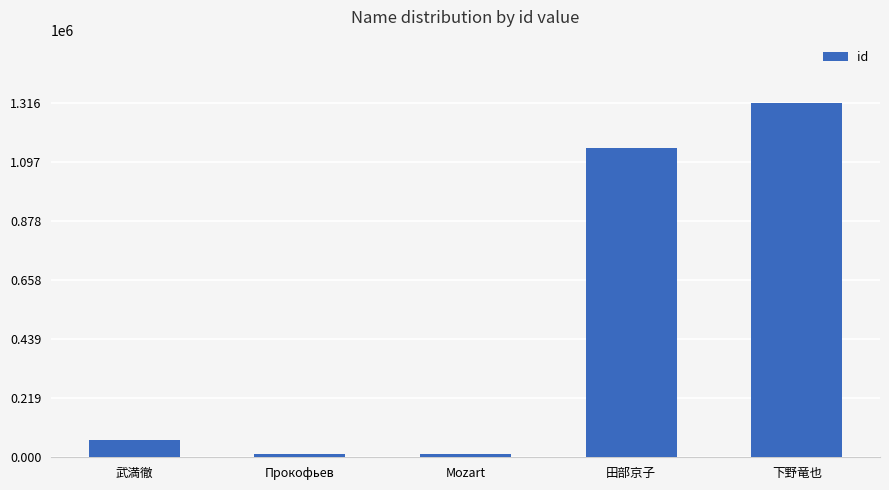

Which label corresponds to the largest value in the chart?

下野竜也